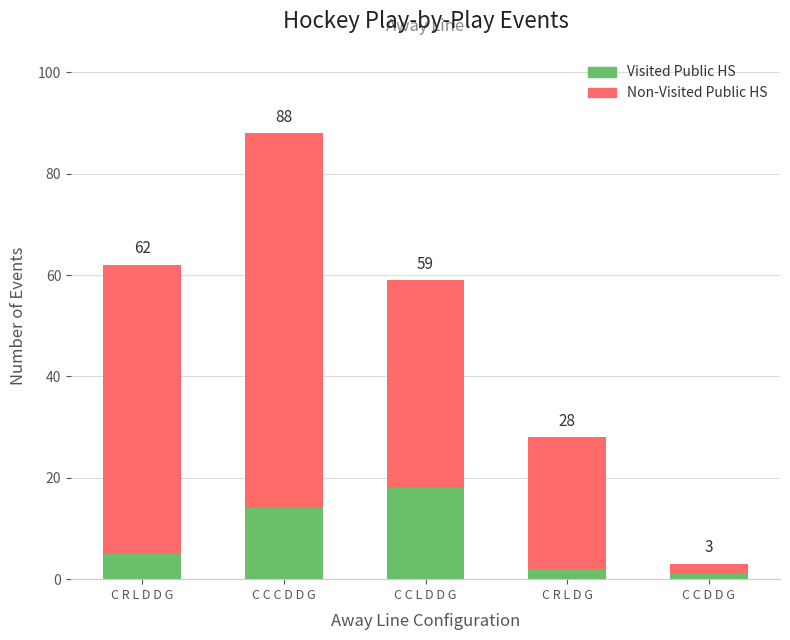

List the series in order of their peak value, lowest first.

Visited Public HS, Non-Visited Public HS